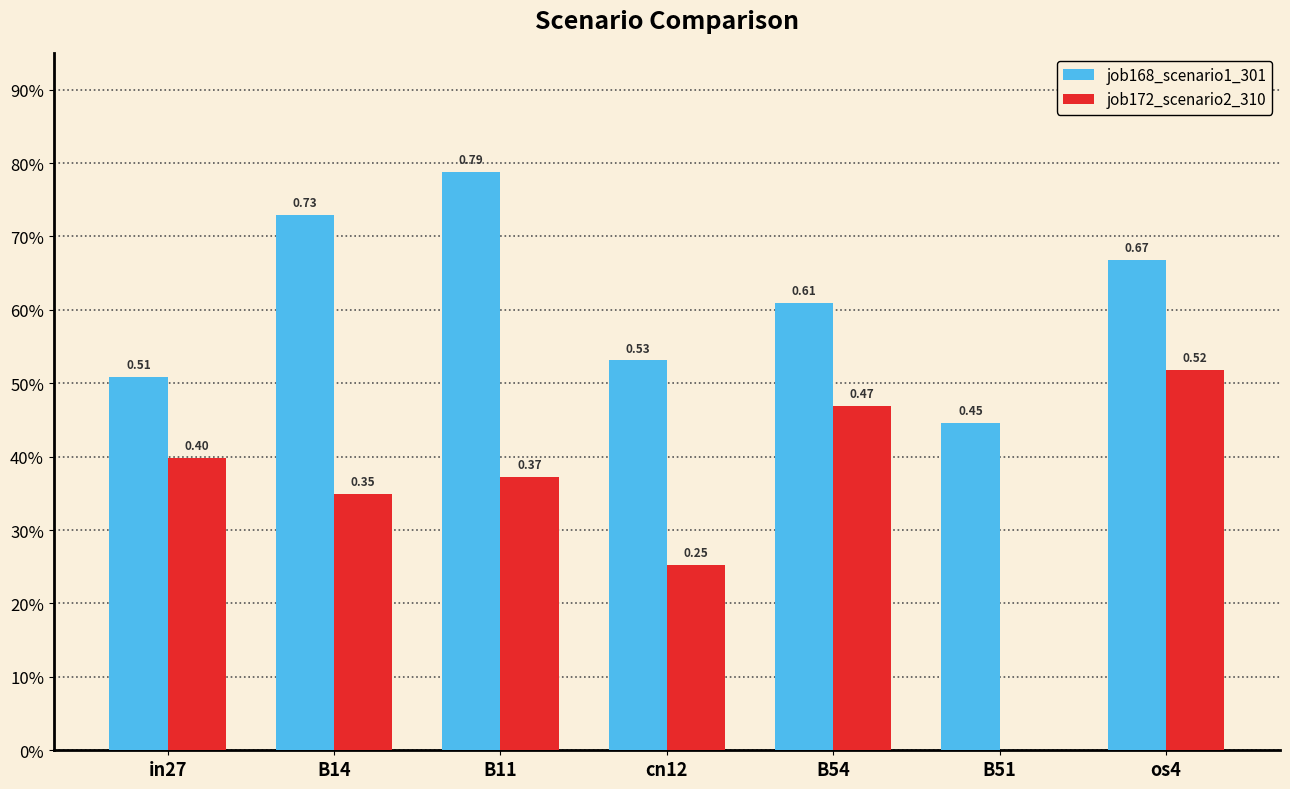

The value of job168_scenario1_301 at in27 is 0.1. True or false?

False